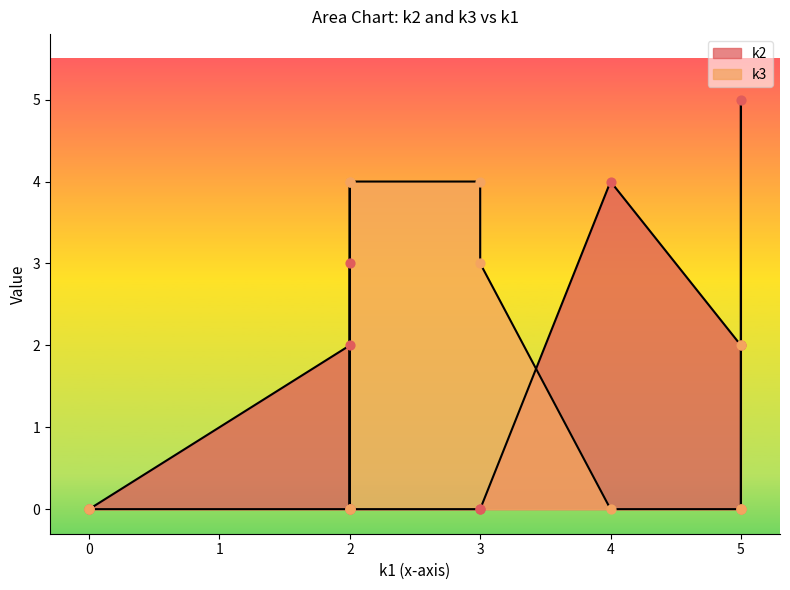

Which series has the largest total across all categories?

k3